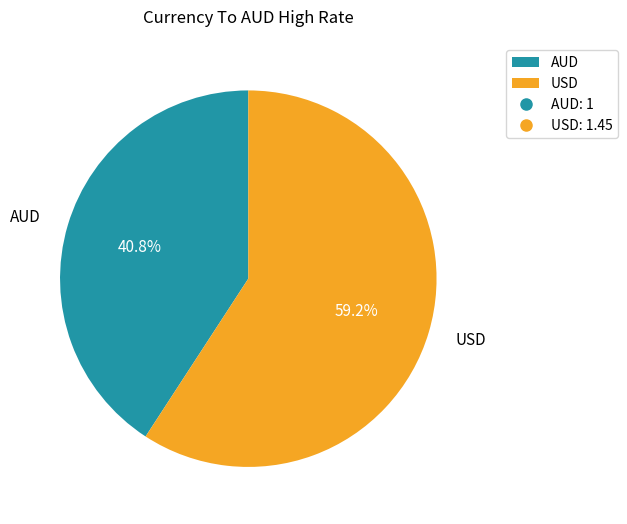

True or false: AUD accounts for 41% of the total.

True